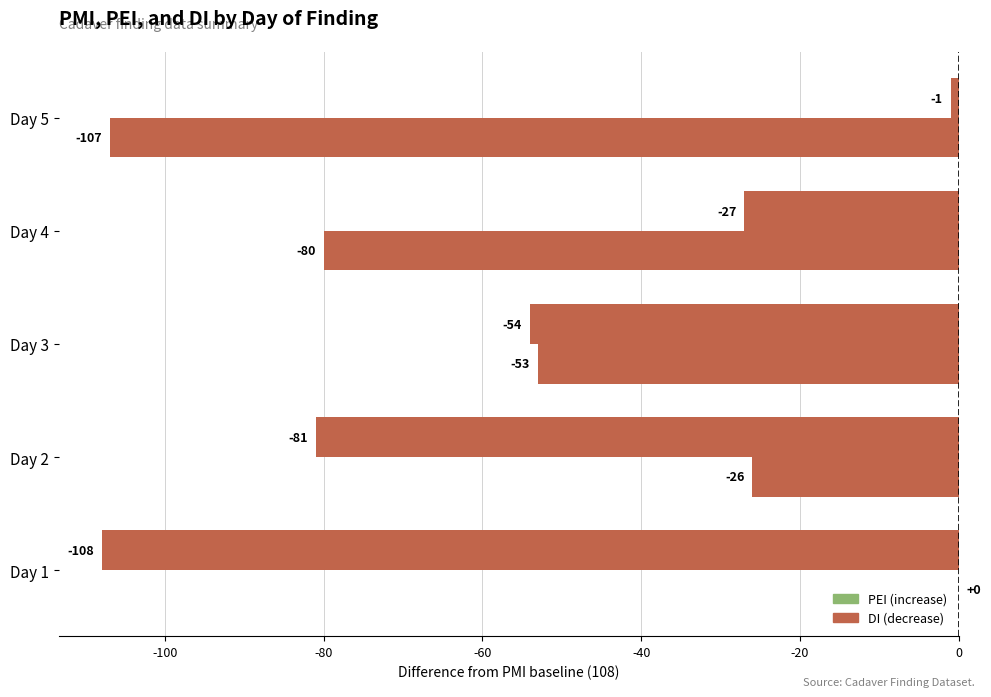

Count the number of categories in the chart.

5